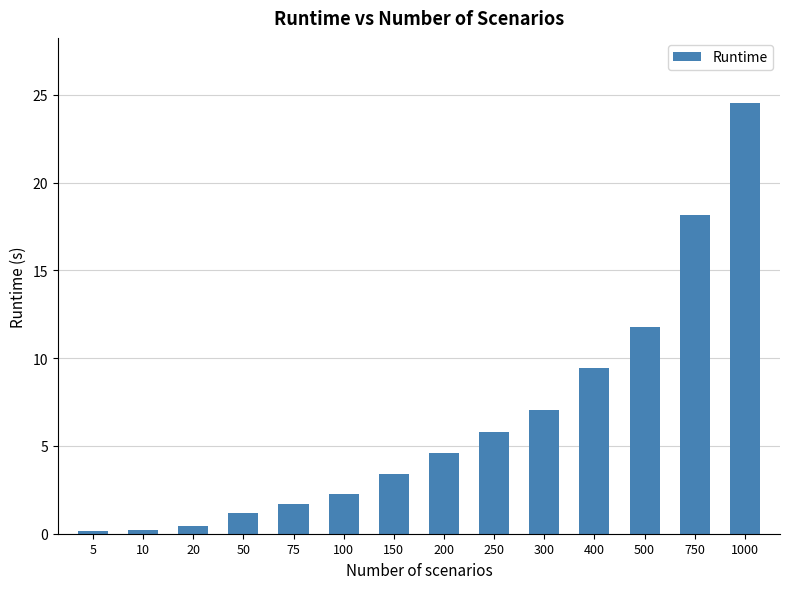

What is the maximum value shown in the chart?

24.6